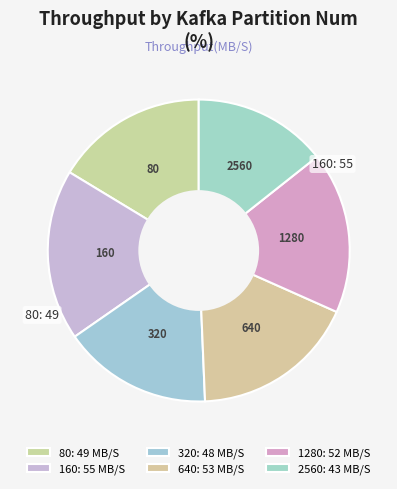

How many segments does this pie chart have?

6